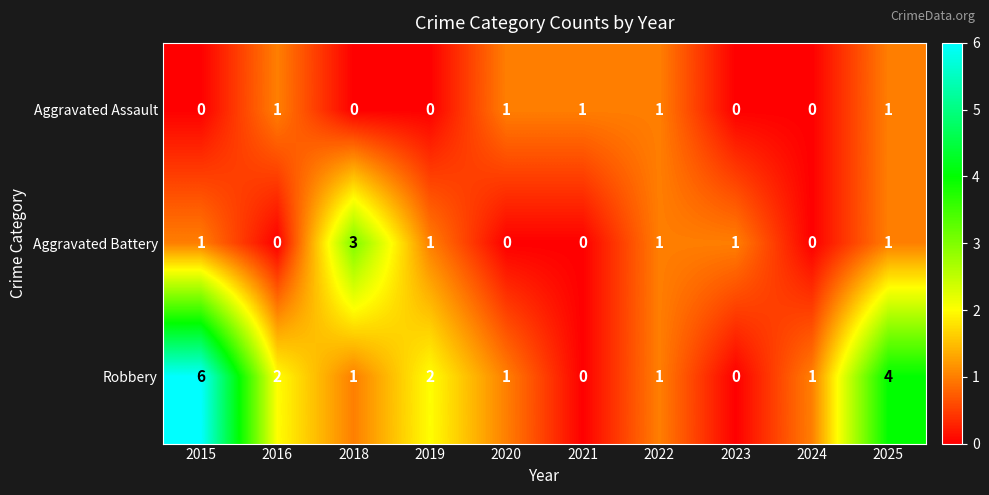

Which series has the largest total across all categories?

Robbery